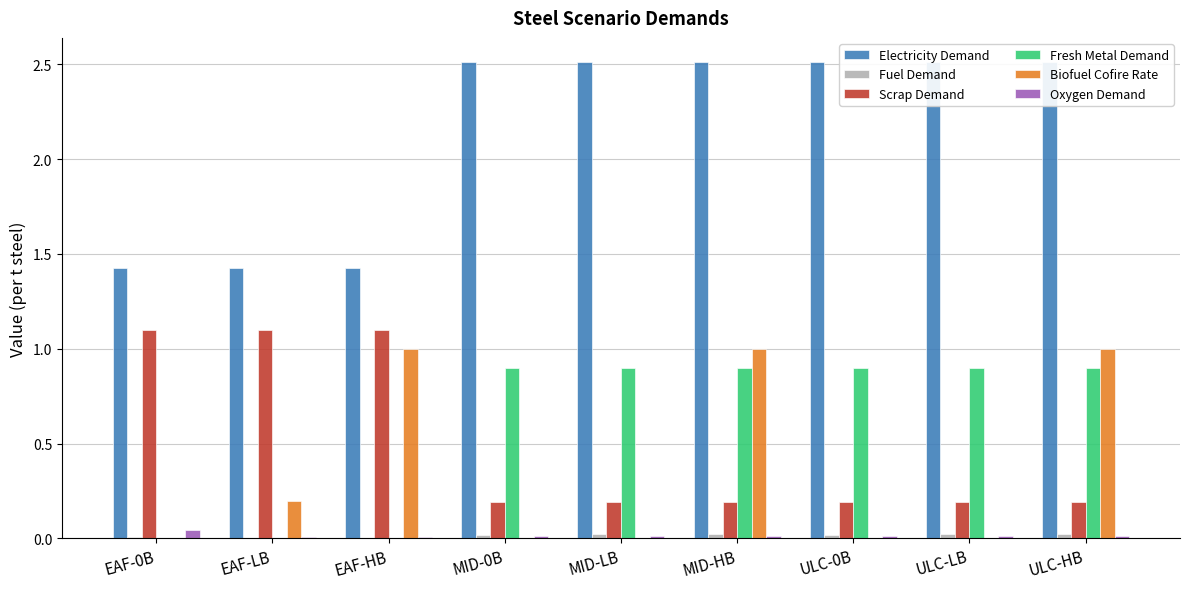

Rank the categories by Scrap Demand value from highest to lowest.

EAF-0B, EAF-LB, EAF-HB, MID-0B, MID-LB, MID-HB, ULC-0B, ULC-LB, ULC-HB